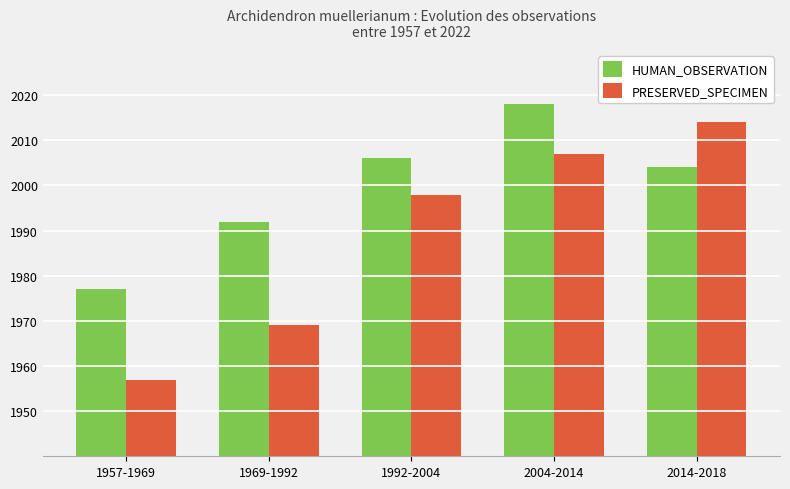

At 2004-2014, list the series in order from smallest to largest.

PRESERVED_SPECIMEN, HUMAN_OBSERVATION